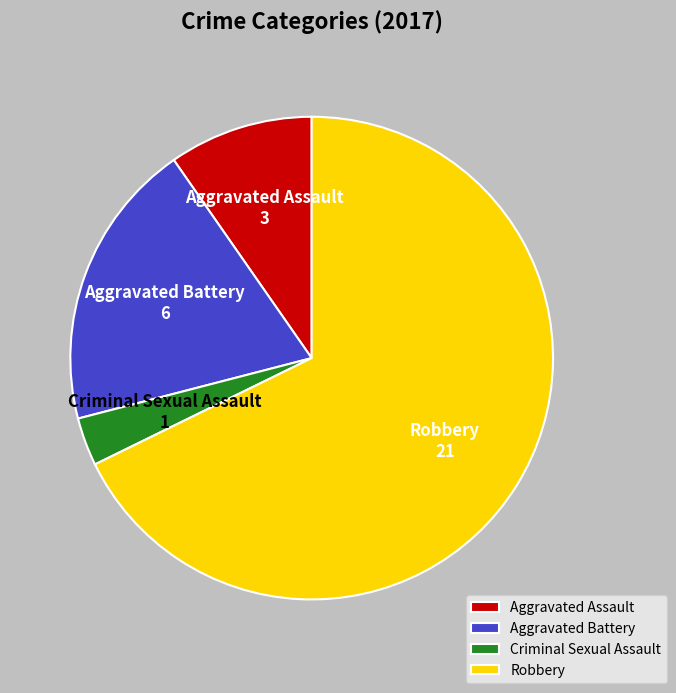

What is the majority slice?

Robbery